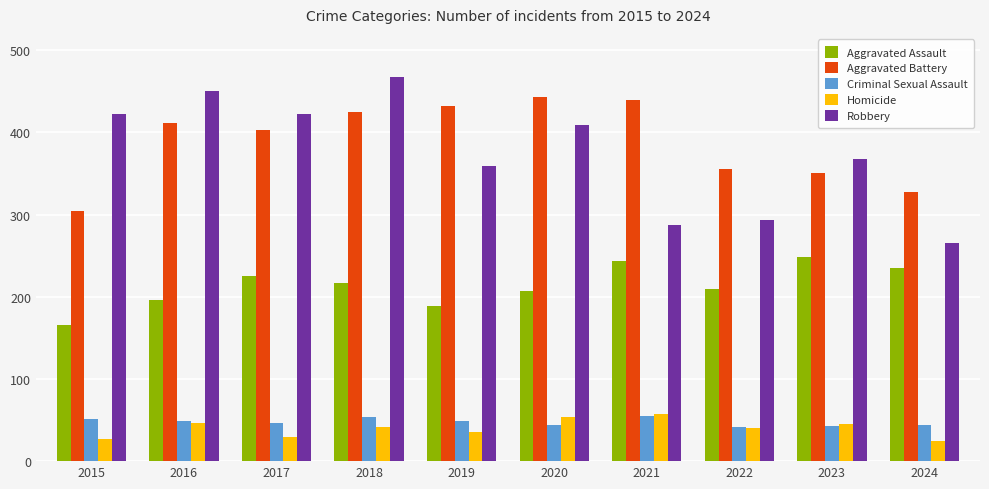

What is the maximum value shown in the chart?

468